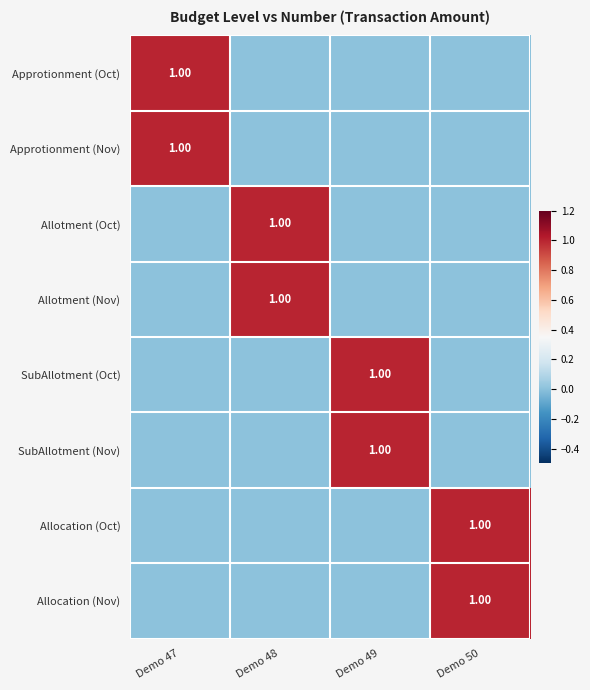

True or false: Approtionment (Nov) has a value of 1 at Demo 47.

True